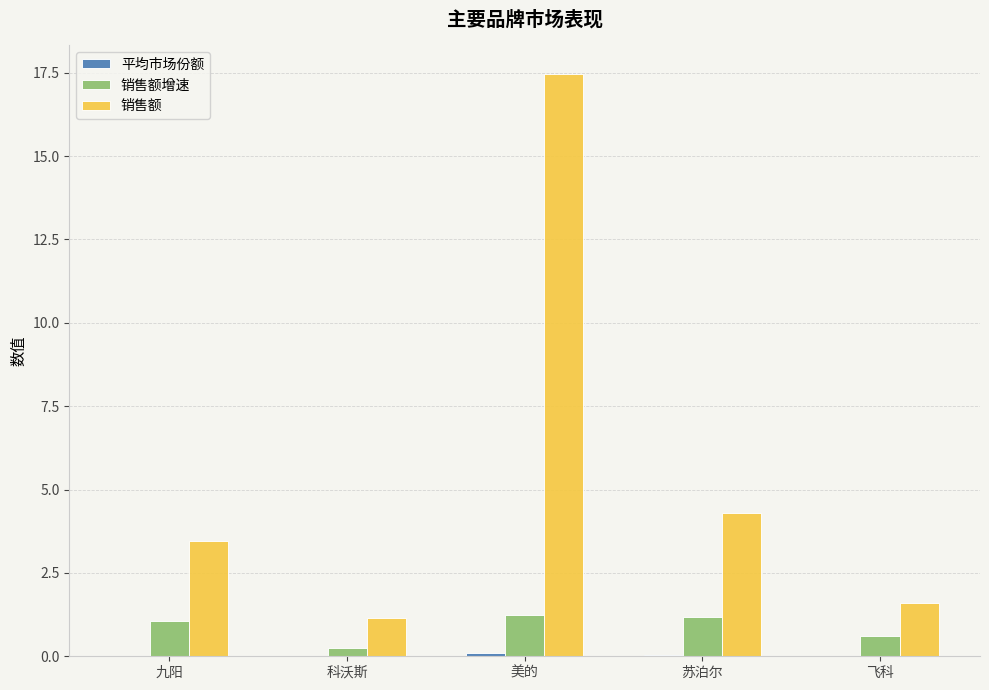

The 销售额 series shows 3.5 at 九阳. True or false?

True